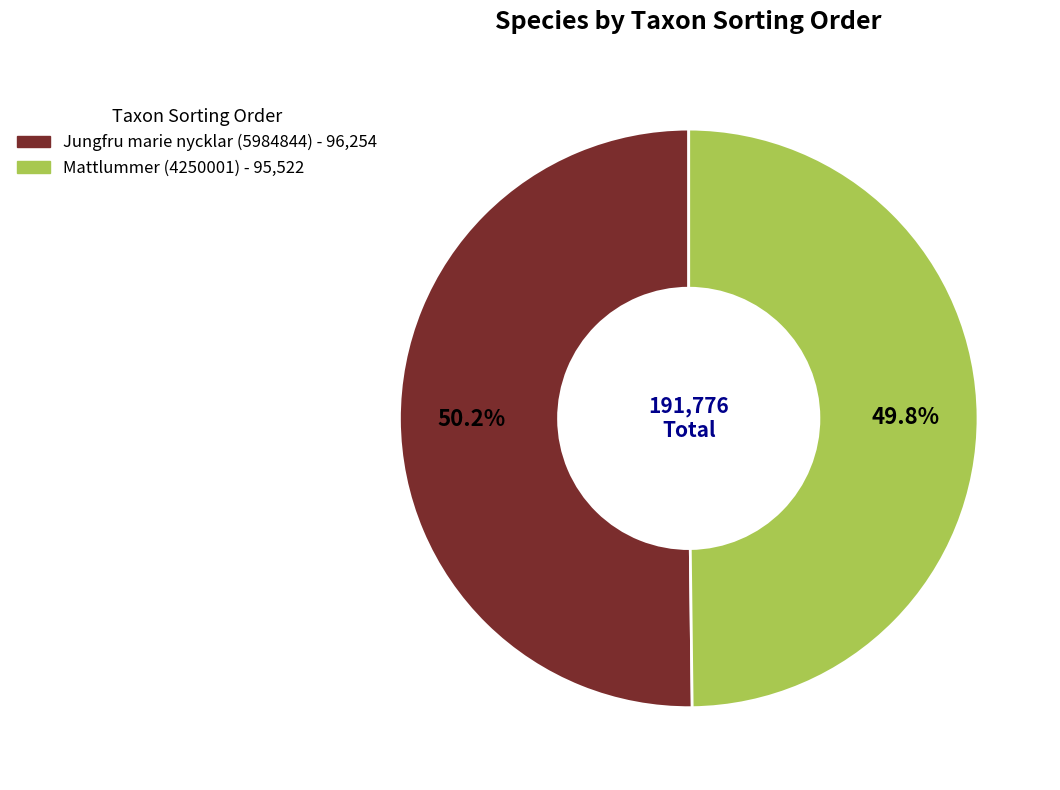

Is it true that Jungfru marie nycklar (5984844) is 50% of the pie?

True